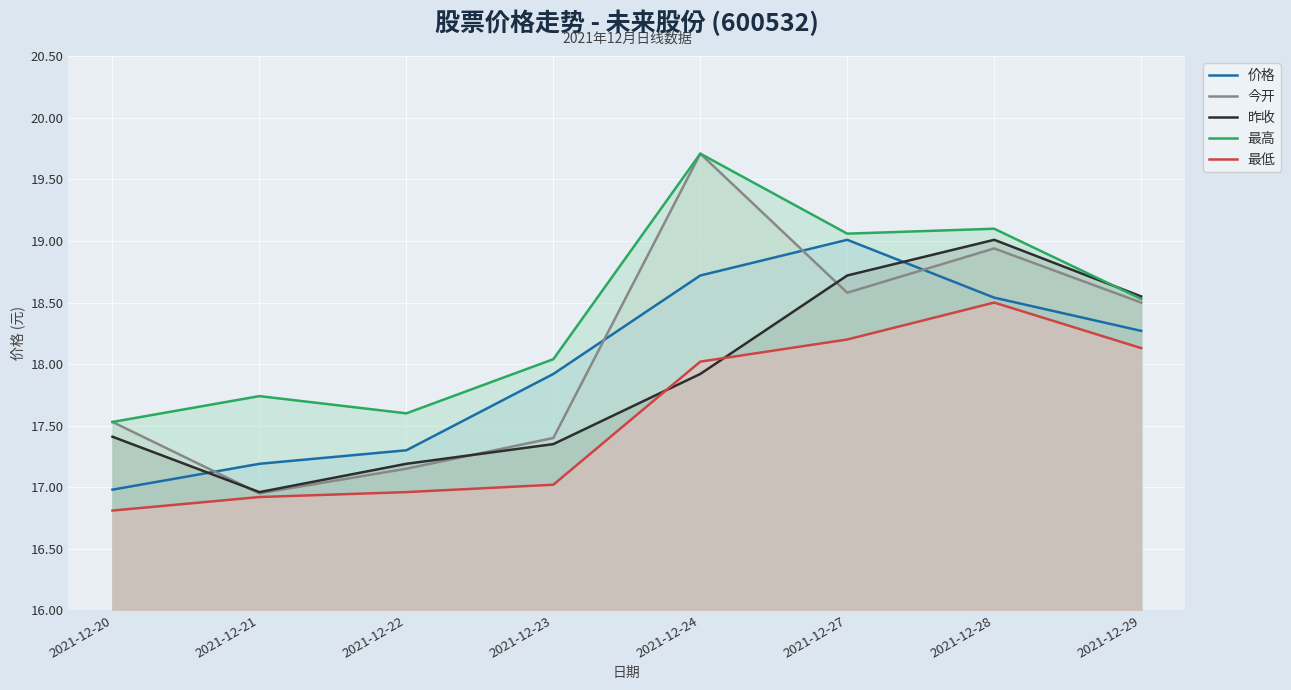

Between 2021-12-22 and 2021-12-29, which series saw the biggest shift?

昨收